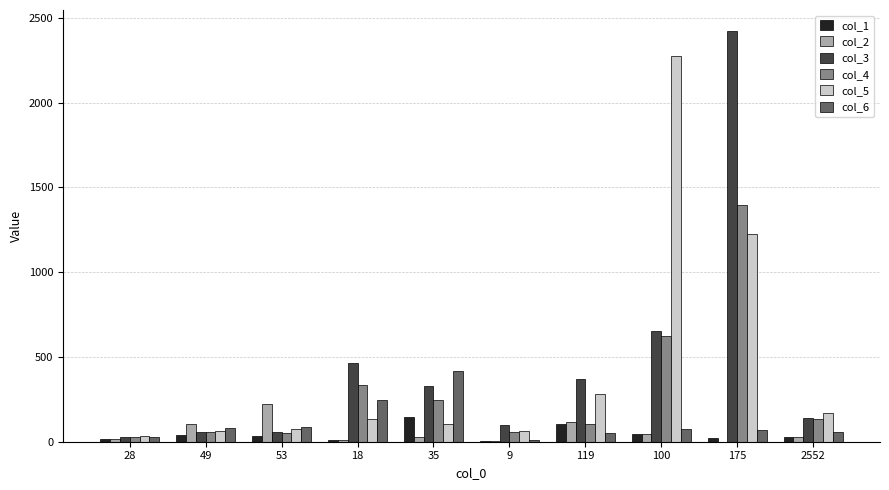

Is the value of col_3 at 35 greater than the value of col_1 at 53?

Yes